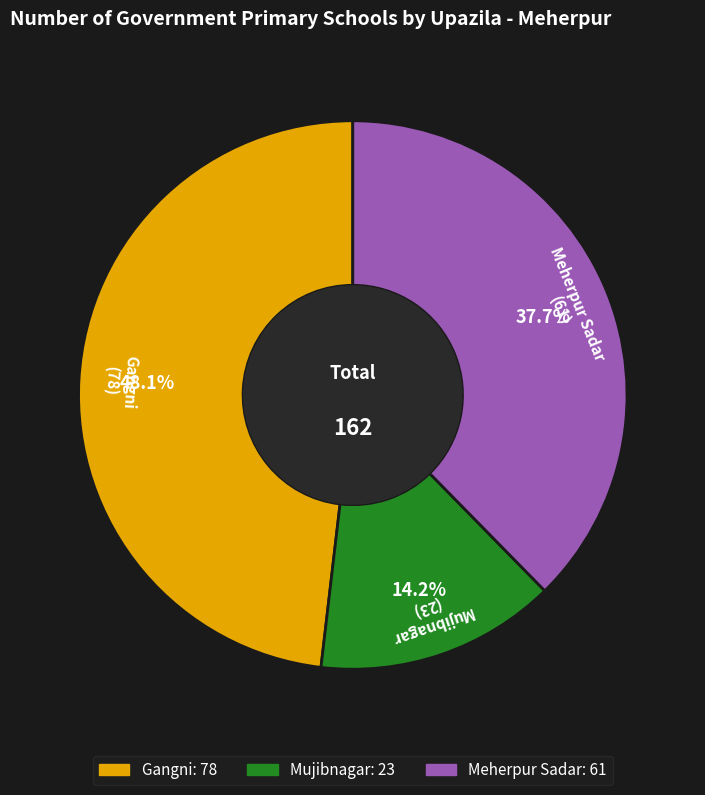

Approximately how many times larger is the value at Mujibnagar compared to Gangni?

0.3